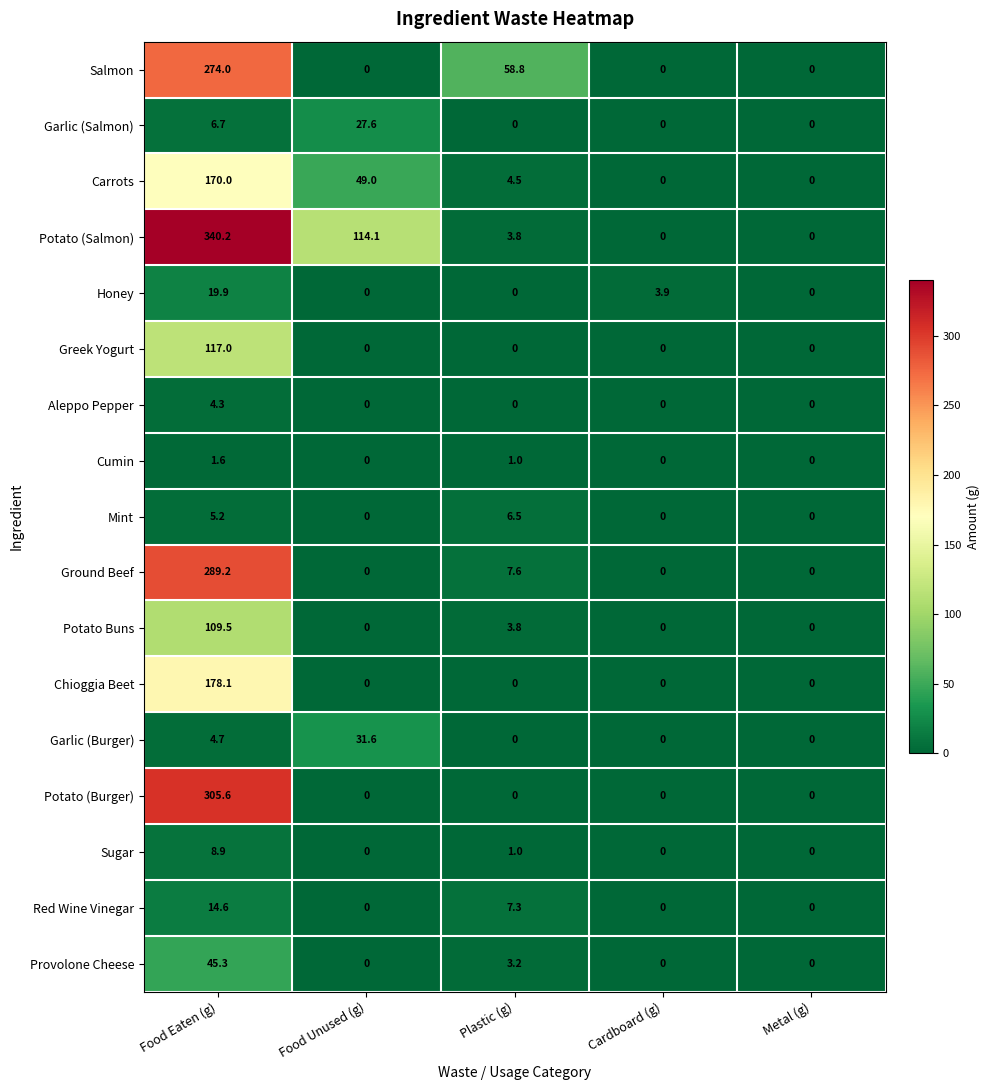

Count the number of data series in this chart.

17